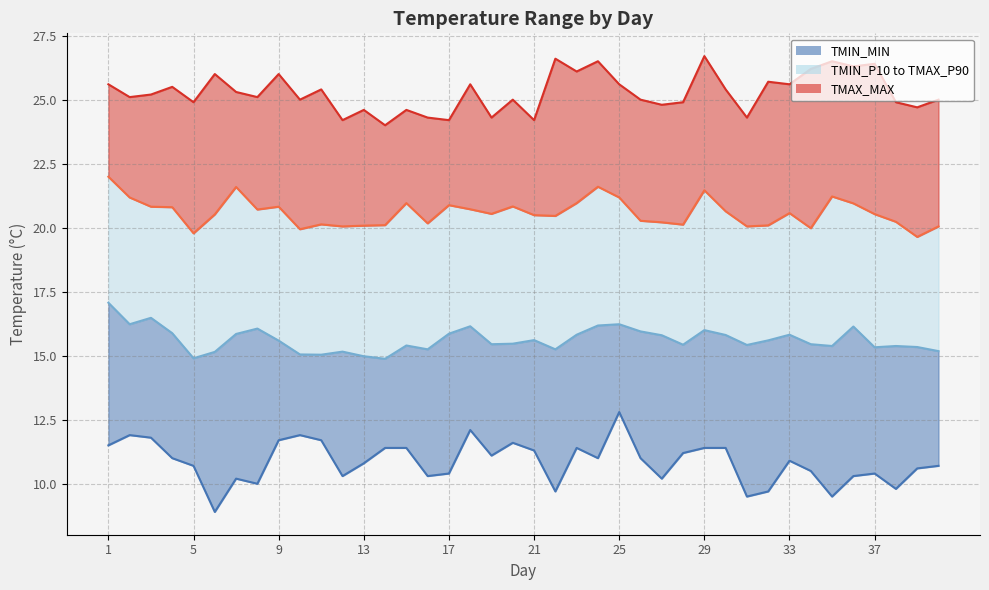

Reading left to right, extract all data points from this chart.

TMIN_MIN line: 11.5	11.9	11.8	11.0	10.7	8.9	10.2	10.0	11.7	11.9	11.7	10.3	10.8	11.4	11.4	10.3	10.4	12.1	11.1	11.6	11.3	9.7	11.4	11.0	12.8	11.0	10.2	11.2	11.4	11.4	9.5	9.7	10.9	10.5	9.5	10.3	10.4	9.8	10.6	10.7
TMIN_P10 line: 17.1	16.2	16.5	15.9	14.9	15.2	15.8	16.1	15.6	15.1	15.0	15.2	15.0	14.9	15.4	15.2	15.9	16.1	15.4	15.5	15.6	15.2	15.8	16.2	16.2	15.9	15.8	15.4	16.0	15.8	15.4	15.6	15.8	15.4	15.4	16.1	15.3	15.4	15.3	15.2
TMAX_P90 line: 22.0	21.2	20.8	20.8	19.8	20.5	21.6	20.7	20.8	19.9	20.1	20.1	20.1	20.1	21.0	20.2	20.9	20.7	20.5	20.8	20.5	20.5	21.0	21.6	21.2	20.3	20.2	20.1	21.5	20.6	20.1	20.1	20.6	20.0	21.2	20.9	20.5	20.2	19.6	20.1
TMAX_MAX line: 25.6	25.1	25.2	25.5	24.9	26.0	25.3	25.1	26.0	25.0	25.4	24.2	24.6	24.0	24.6	24.3	24.2	25.6	24.3	25.0	24.2	26.6	26.1	26.5	25.6	25.0	24.8	24.9	26.7	25.4	24.3	25.7	25.6	26.2	26.5	26.3	26.4	24.9	24.7	25.0